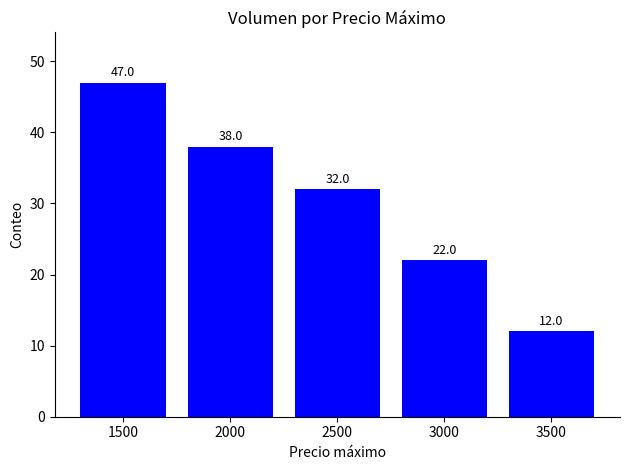

What is the difference between the values at 1500 and 2000?

9